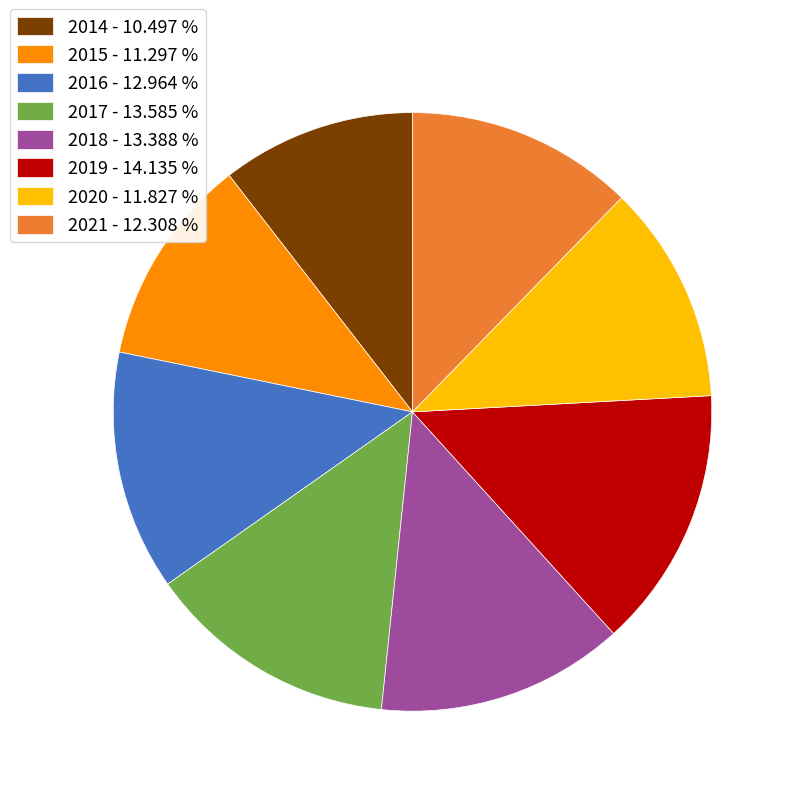

Between 2018 and 2019, which is larger?

2019